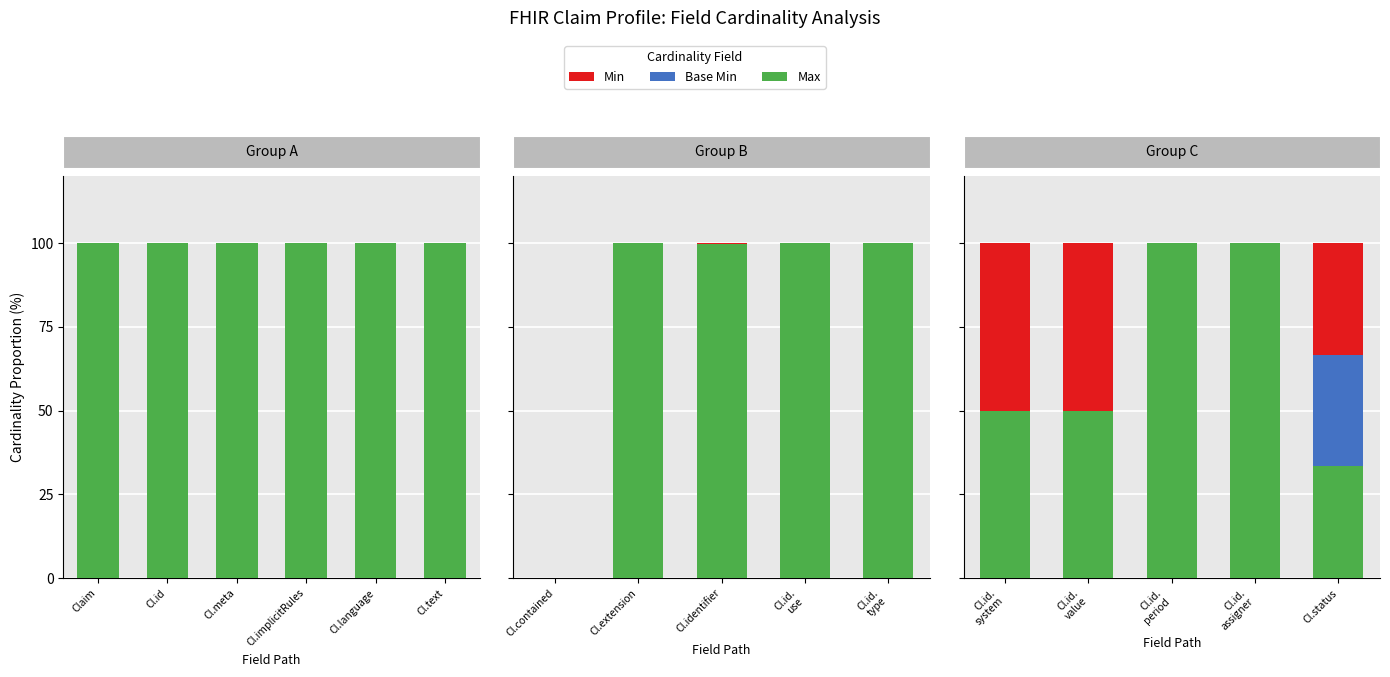

What is the difference between the maximum and minimum values in the Max series?

66.7